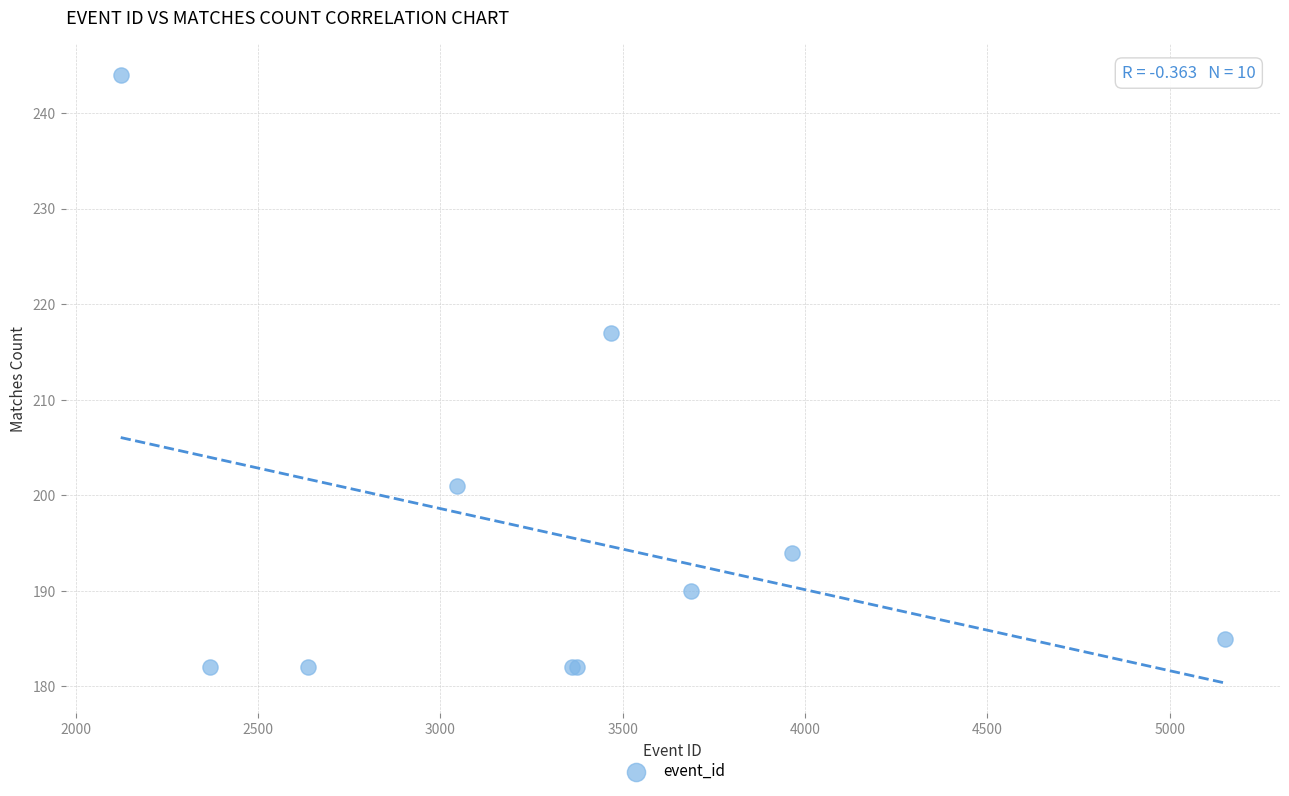

What Y value in the scatter plot is closest to 213?

217